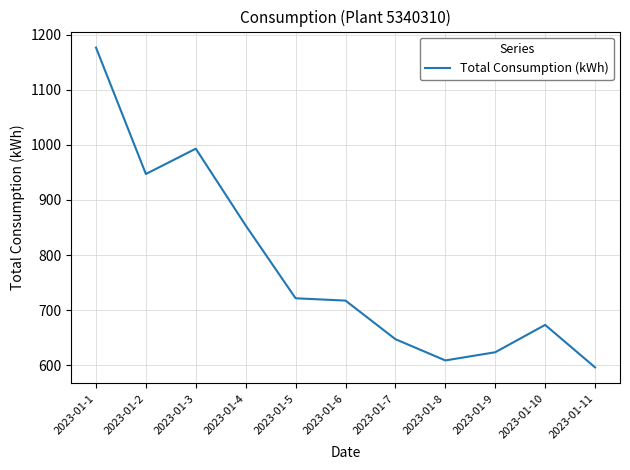

What is the change in value from 2023-01-2 to 2023-01-7?

-300.0